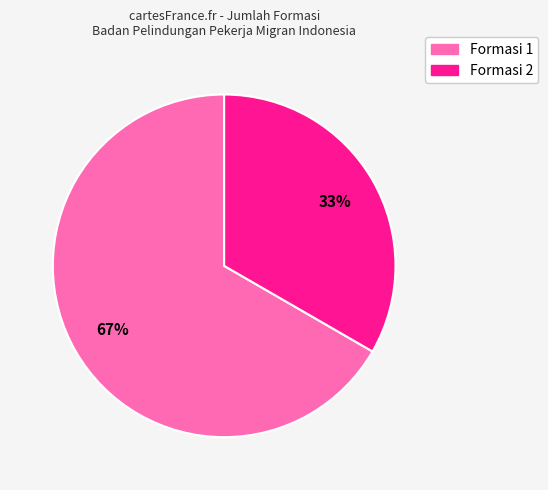

To the nearest percent, what is the average slice percentage?

50%